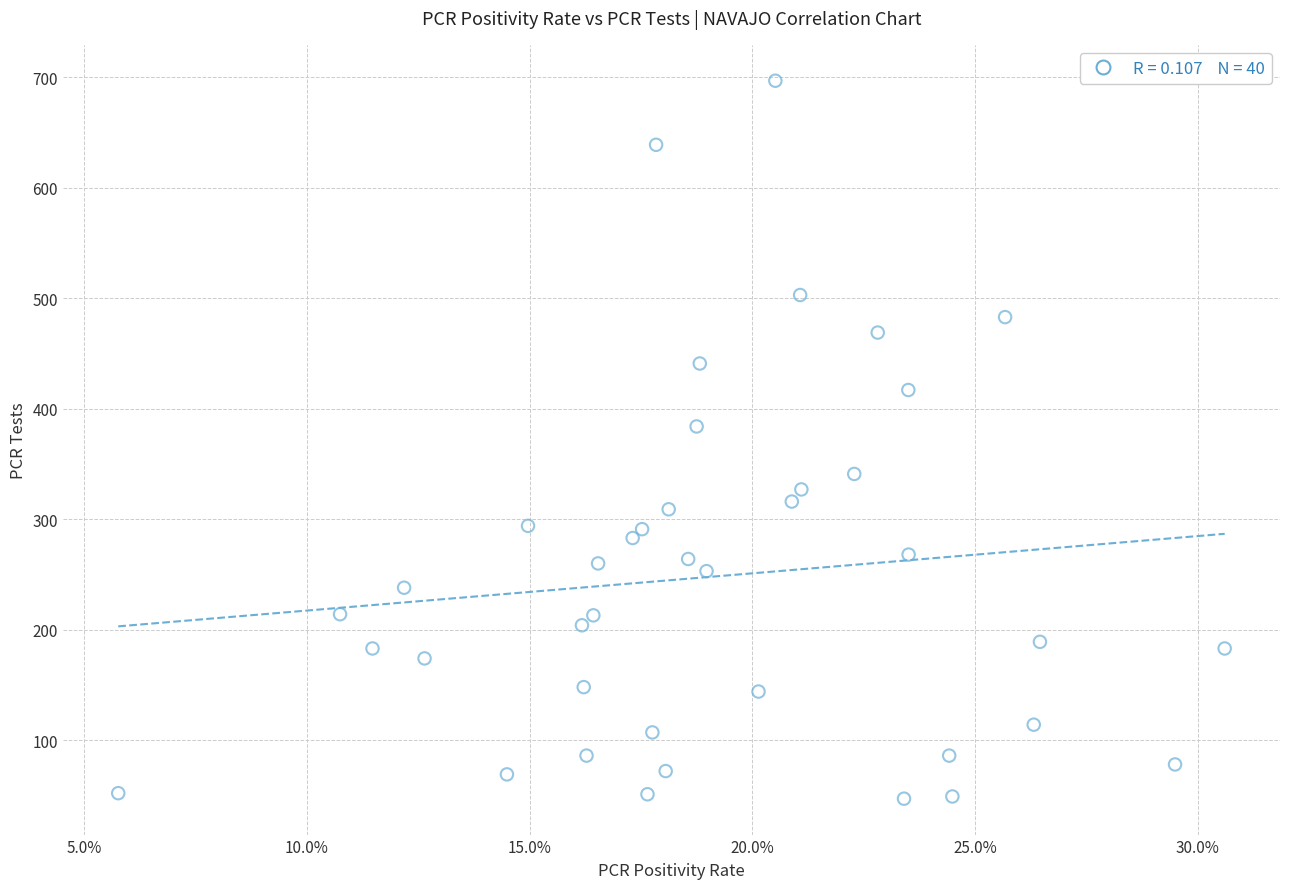

What Y value in the scatter plot is closest to 372?

384